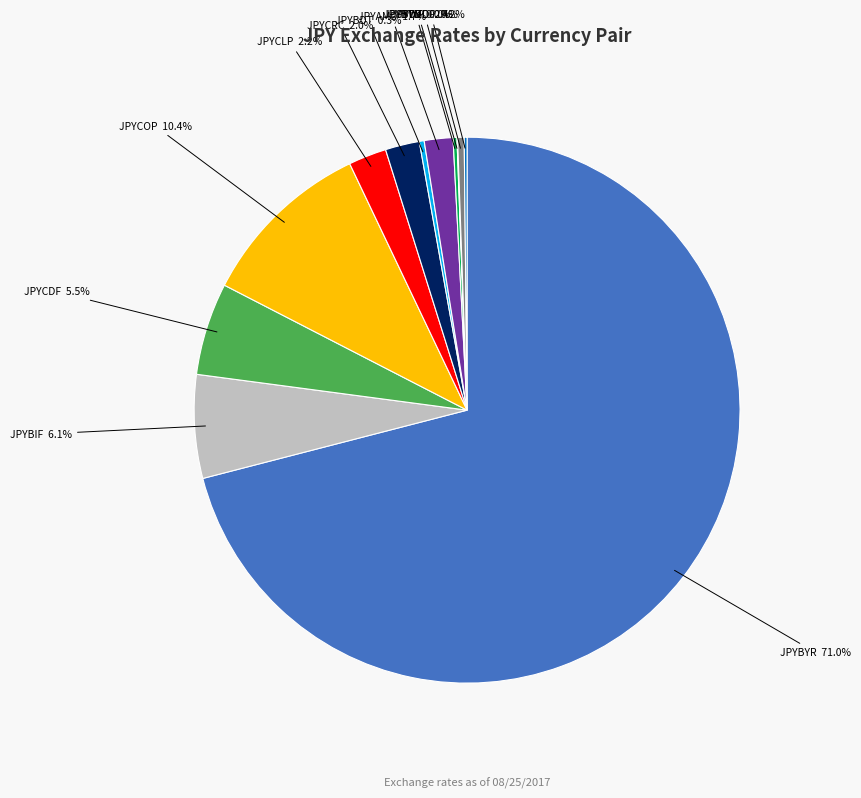

Which slice is the largest?

JPYBYR